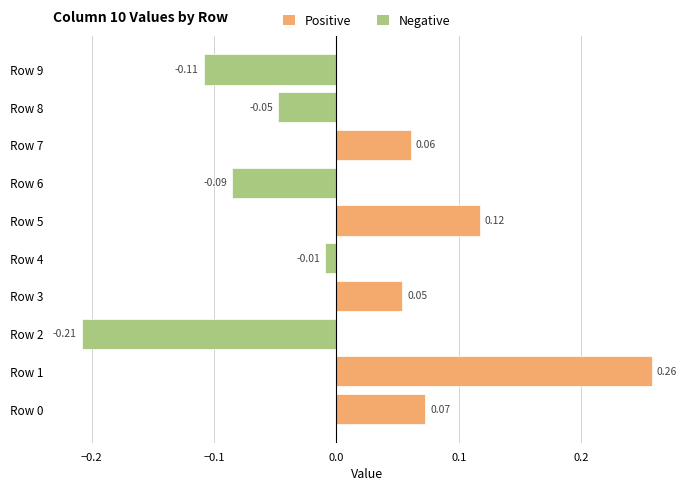

Which label corresponds to the smallest value in the chart?

Row 2